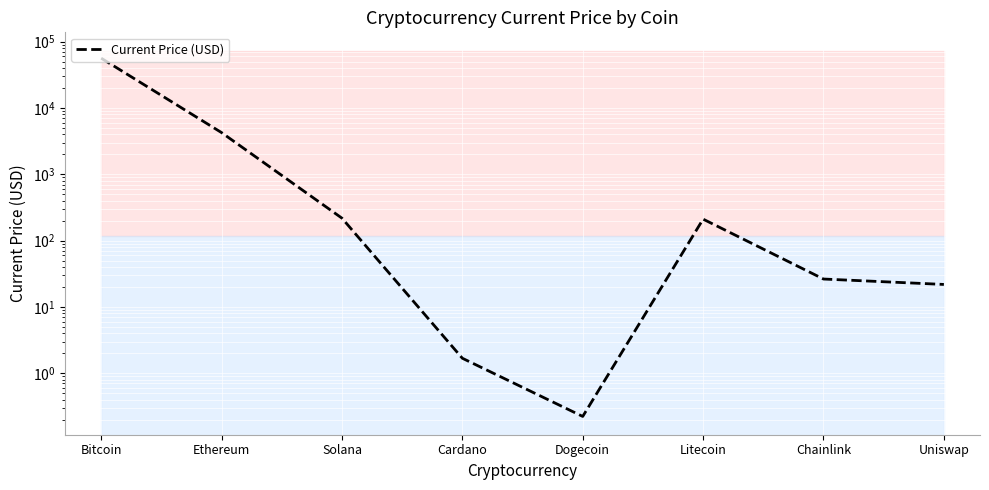

Reading left to right, what are all the values shown in this chart?

Bitcoin=56420.0	Ethereum=4252.8	Solana=217.8	Cardano=1.7	Dogecoin=0.2	Litecoin=210.6	Chainlink=26.3	Uniswap=21.8